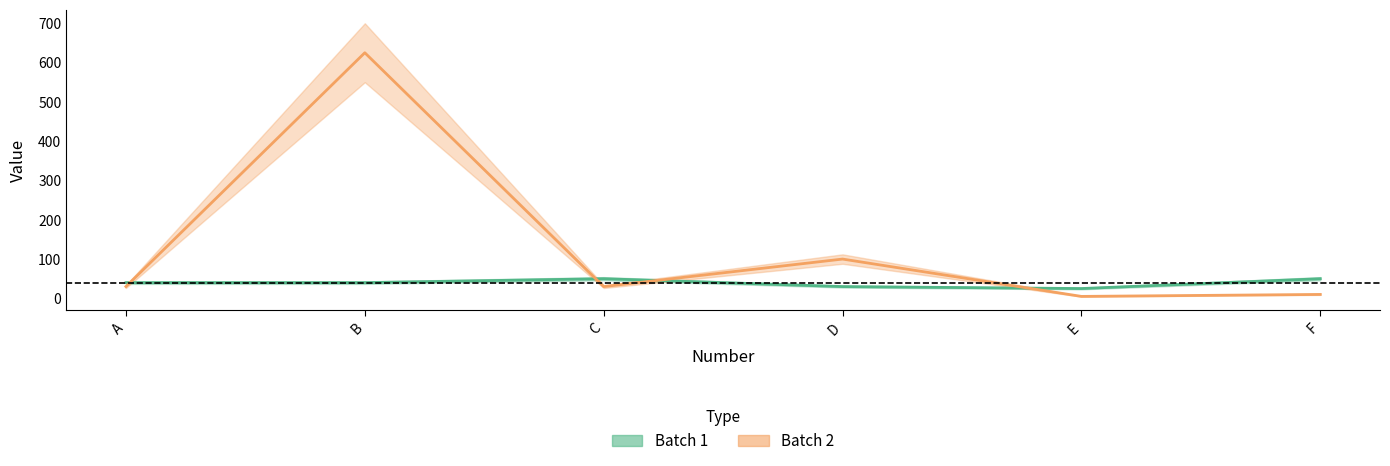

What is the value of the Batch 1 point at the 3rd from the left?

50